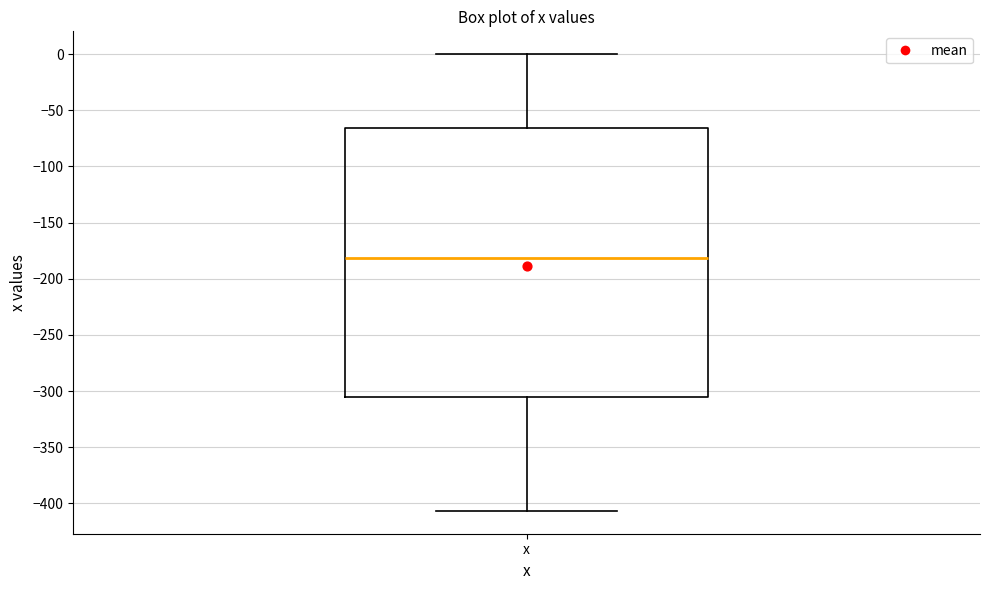

Where is the upper edge of the box for x on the y-axis? The values are not printed on the chart, so give them approximately, as read against the axis.

-65